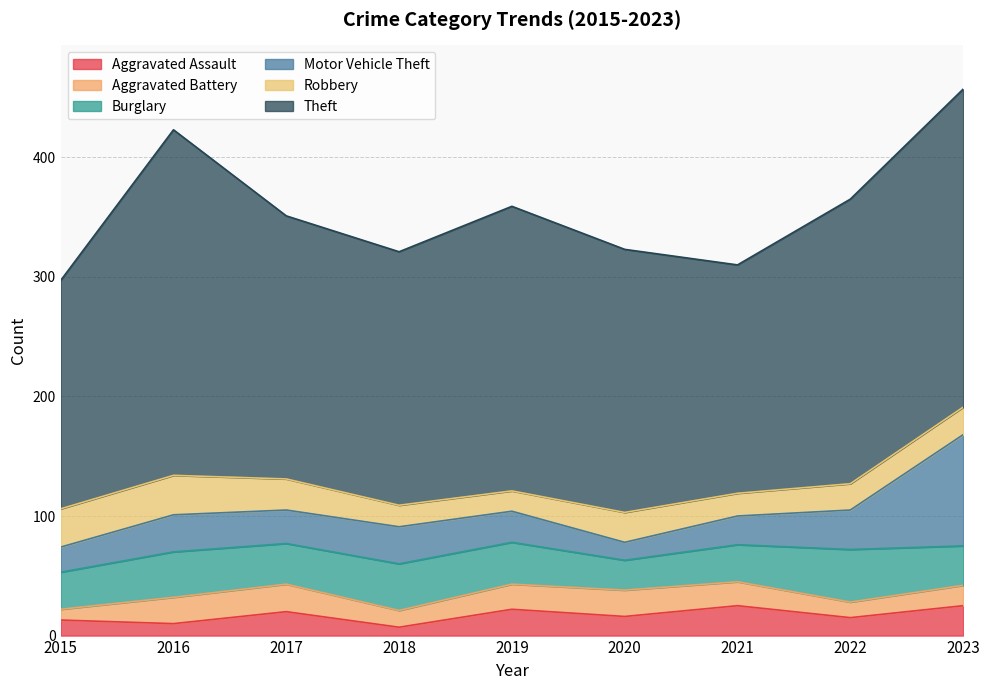

How many lines are shown in the chart?

6